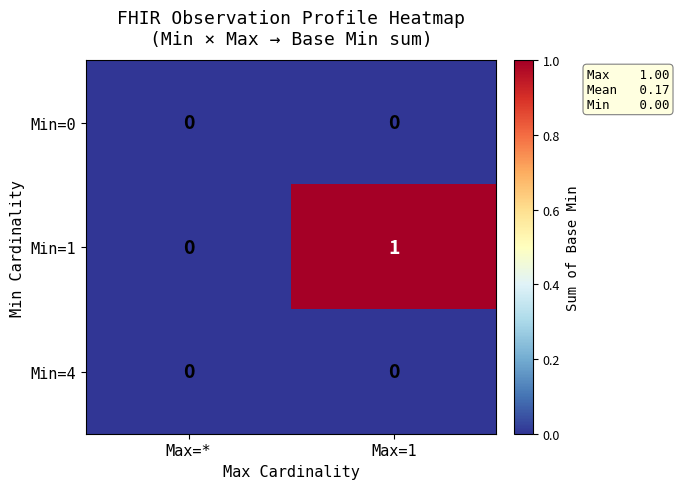

True or false: Min=0 has a value of 0 at Max=1.

True